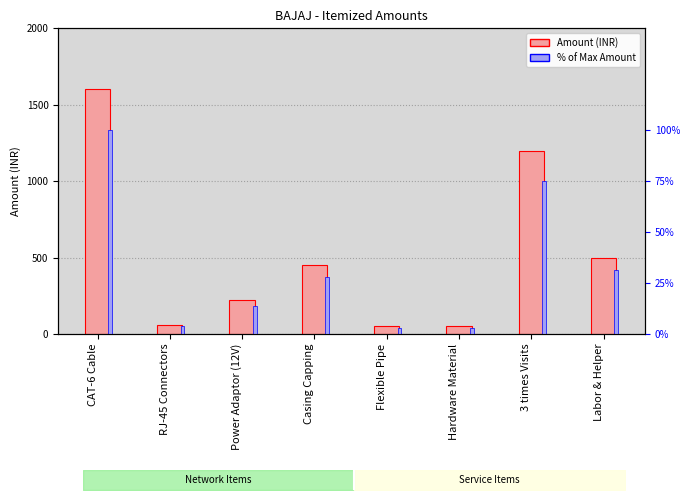

How many values in the % of Max series are below 28?

4